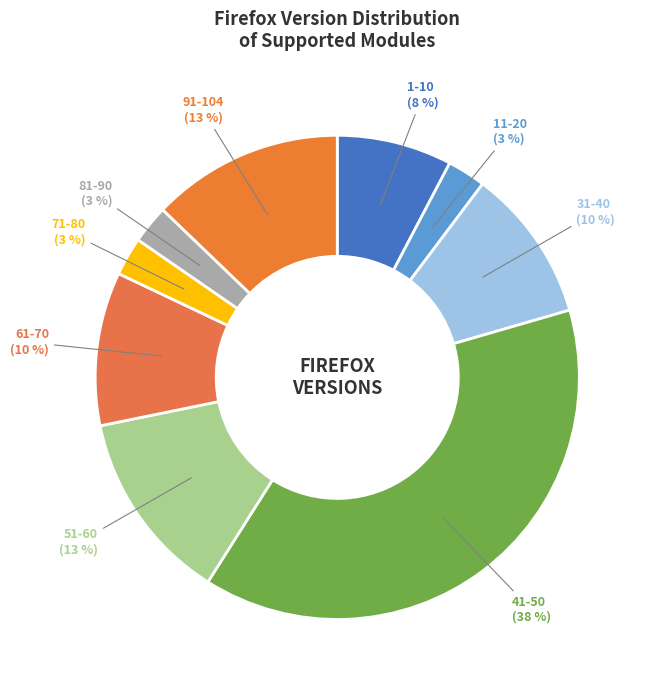

Is it true that 31-40 is 5% of the pie?

False